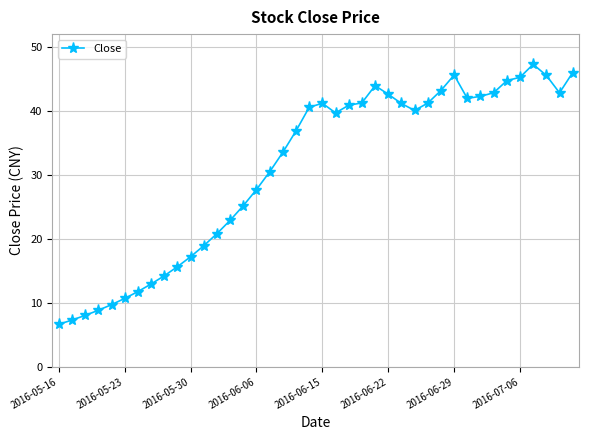

What is the difference between the maximum and minimum values?

40.6